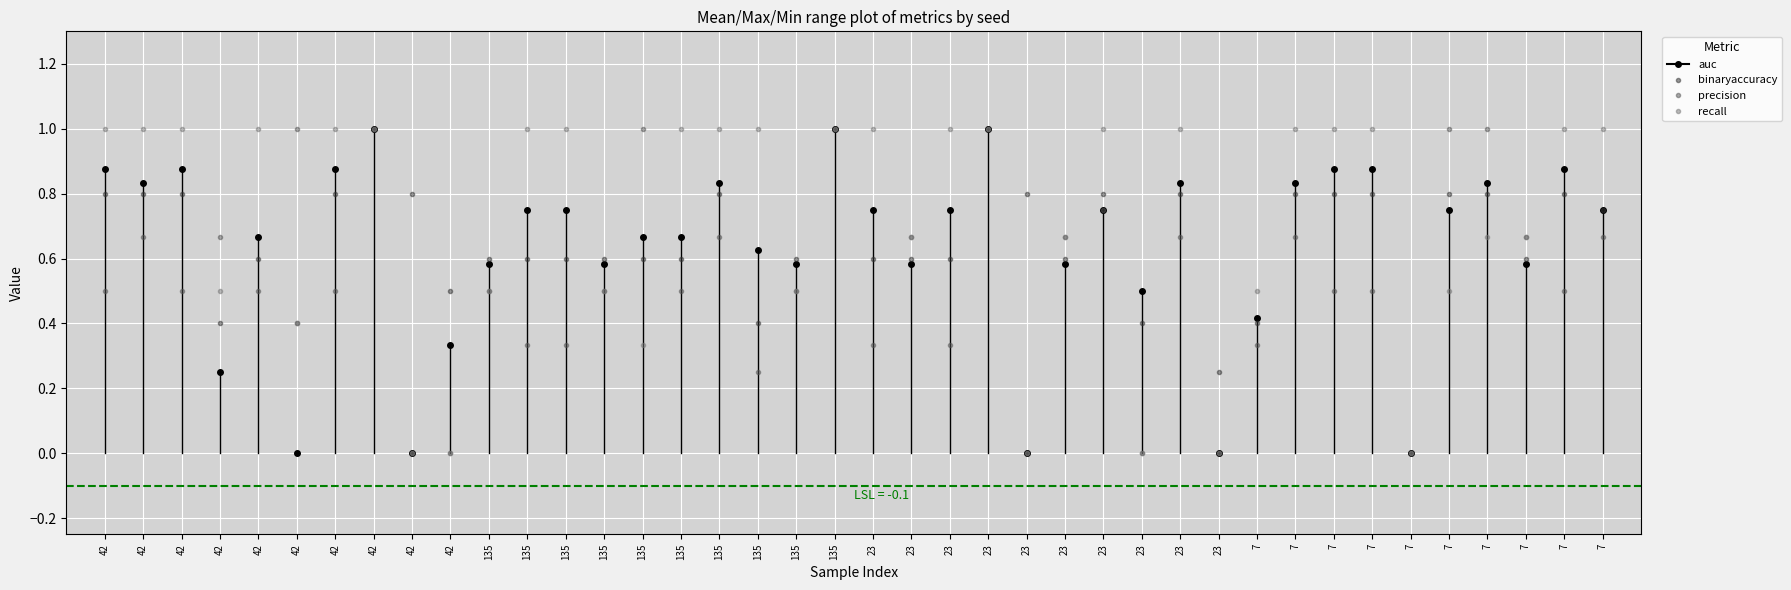

Which has a higher value, 7 or 23?

23